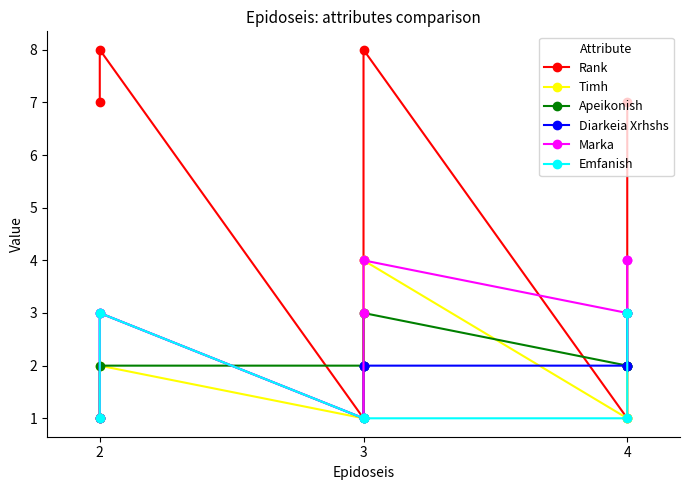

True or false: Emfanish and Timh intersect in this chart.

False